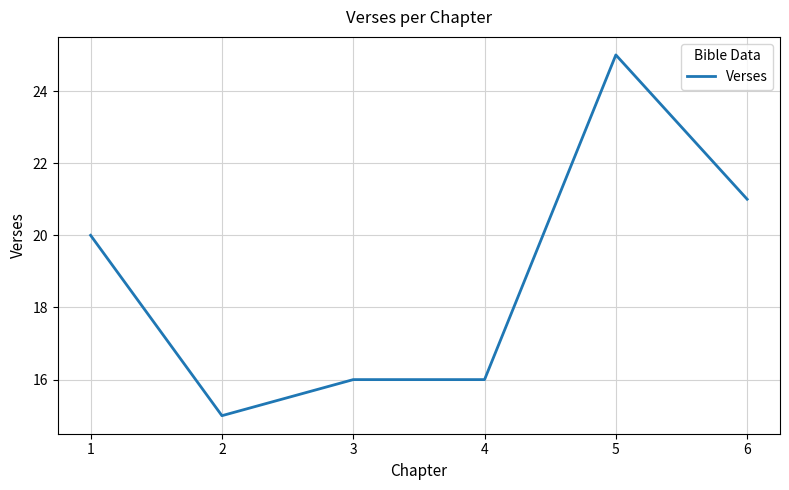

Approximately how many times larger is the value at 1 compared to 3?

1.2